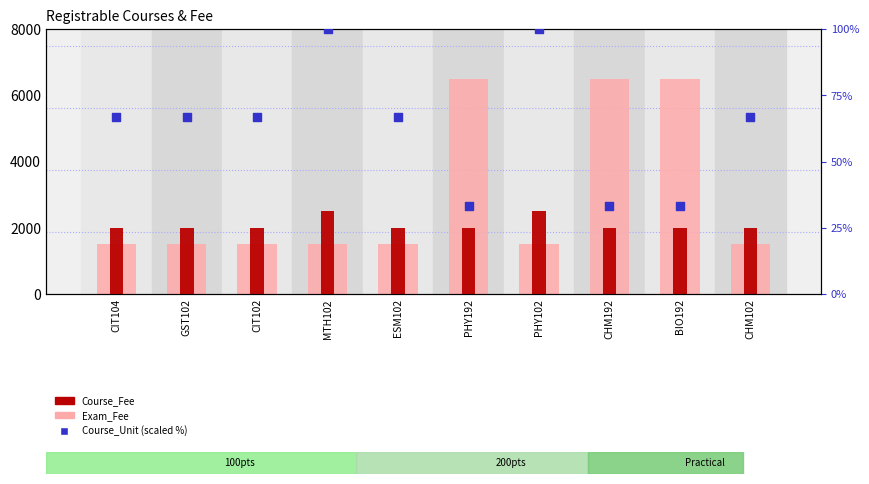

What is the total value across all series at BIO192?

8533.3